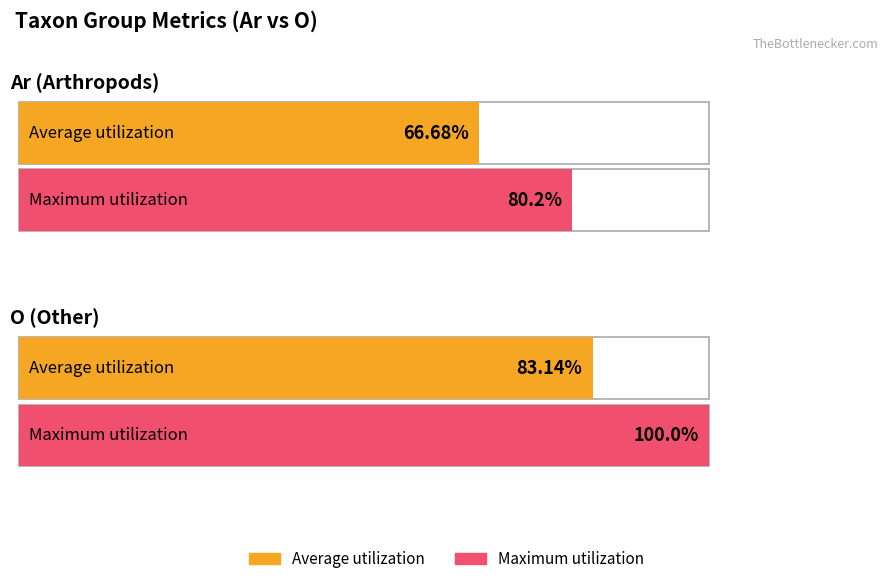

Is the value of Maximum utilization at Ar greater than the value of Average utilization at Ar?

Yes